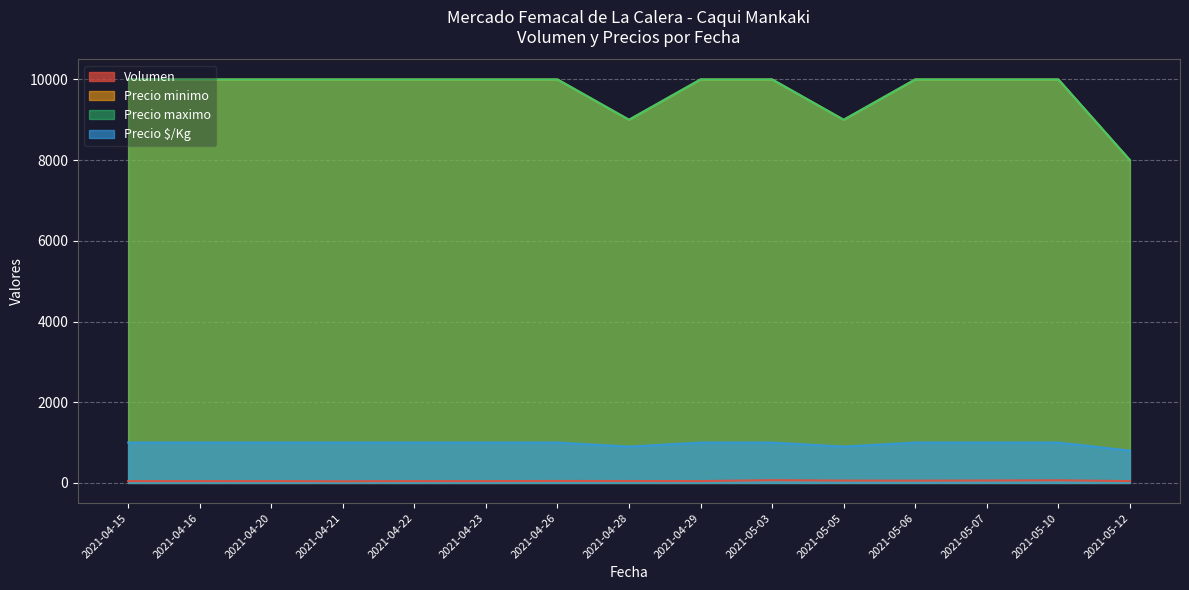

Where is Volumen nearest to the value 54?

2021-04-23